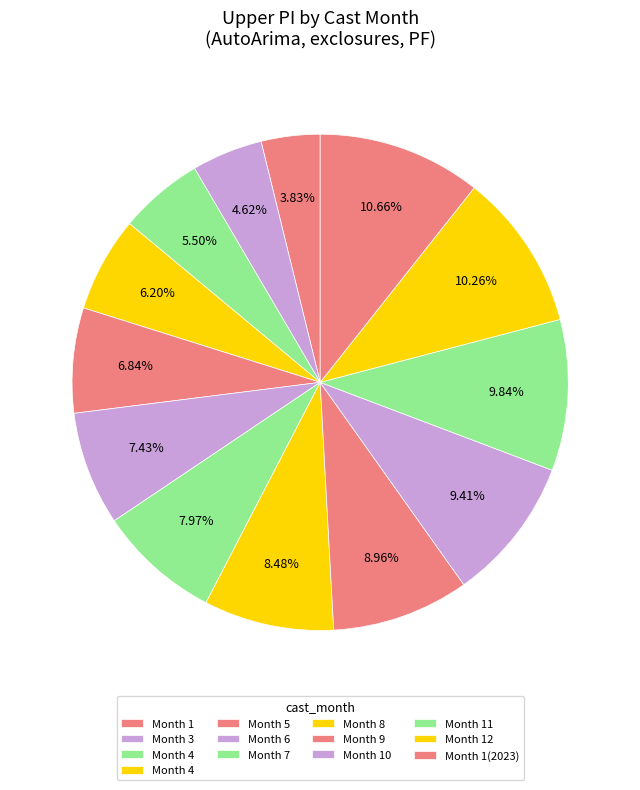

How many segments does this pie chart have?

13